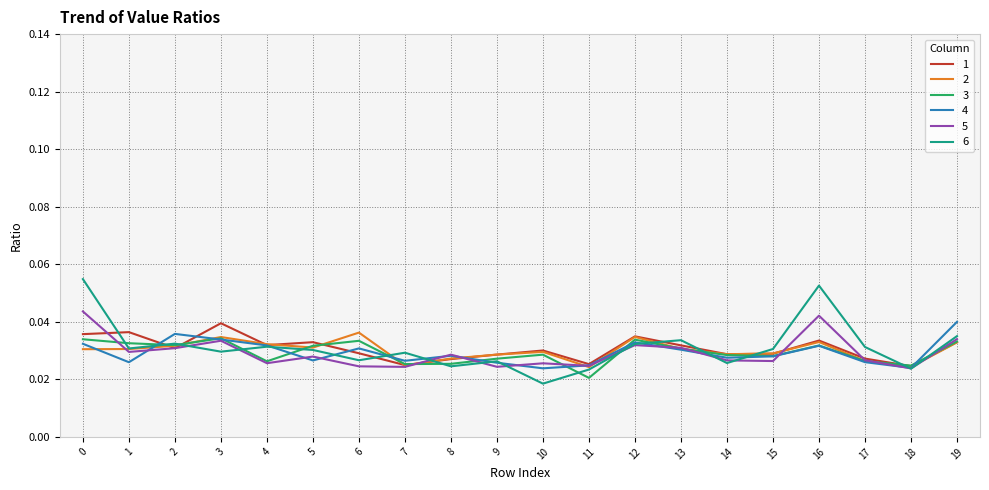

How many lines are shown in the chart?

6